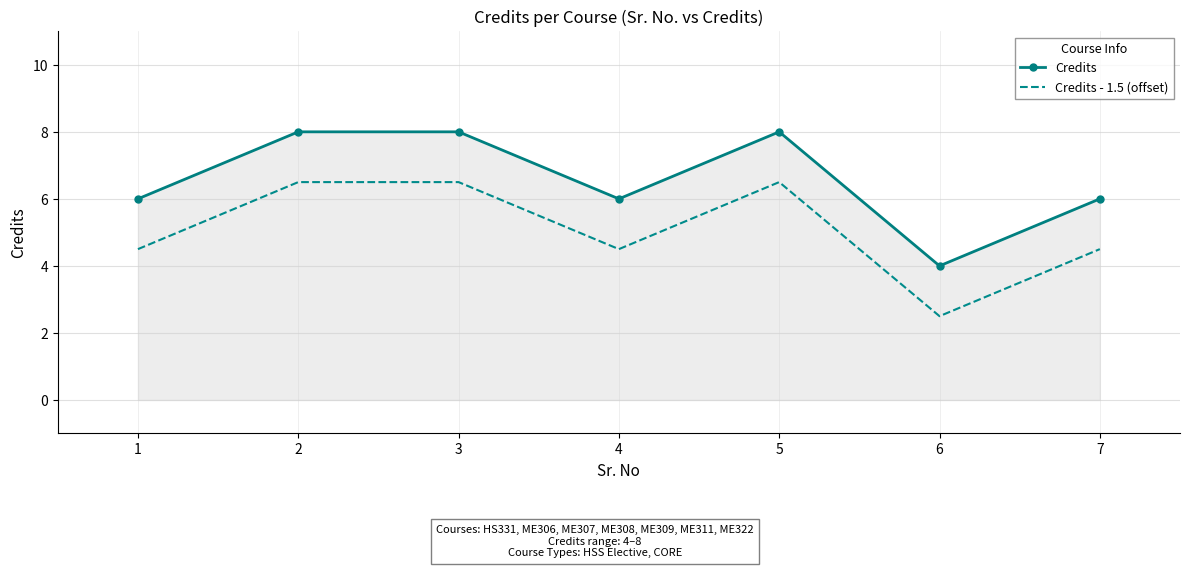

Where does the Credits - 1.5 (offset) series first go above 4?

1